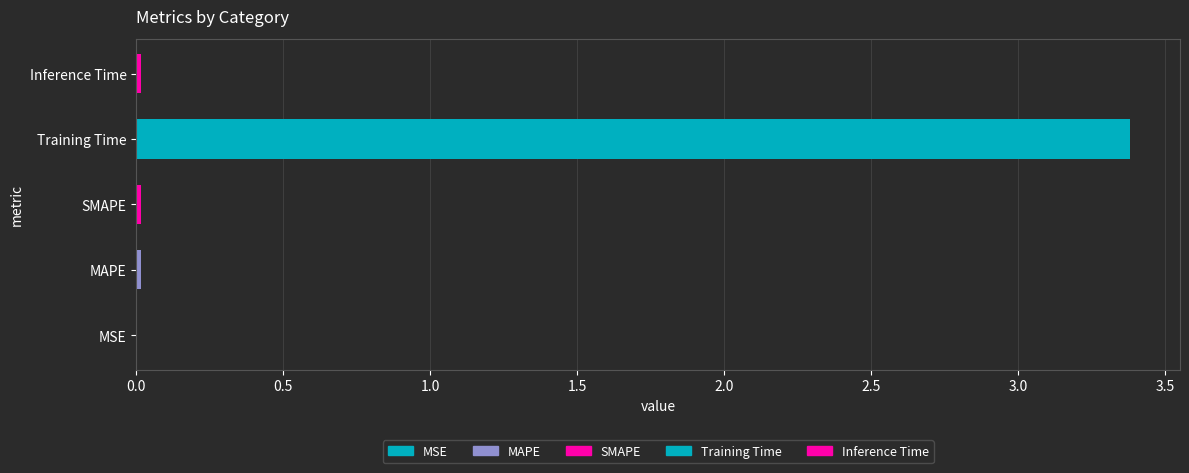

The chart shows a value of 5.7 at Training Time. True or false?

False